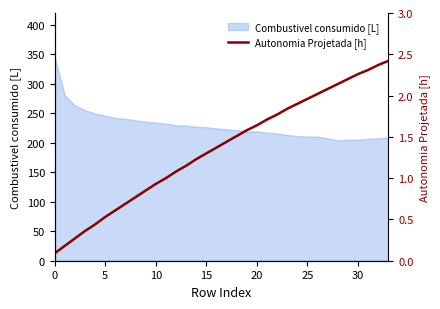

Is it true that the value at 18 is 2.4?

False